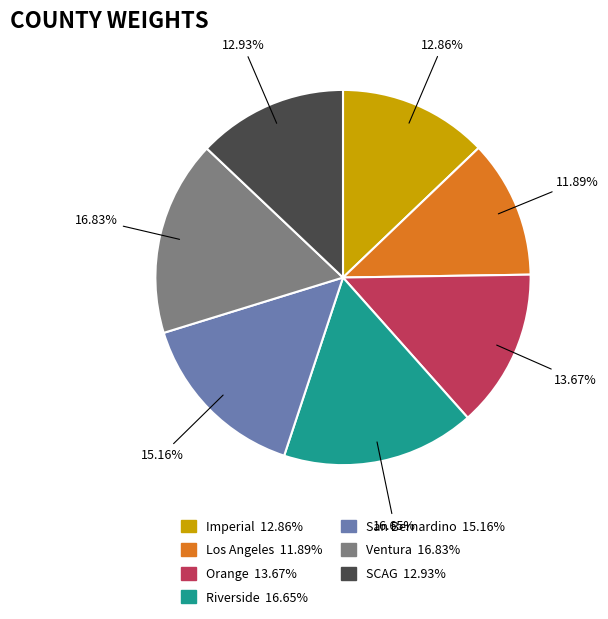

What is the smallest slice in the pie chart?

Los Angeles